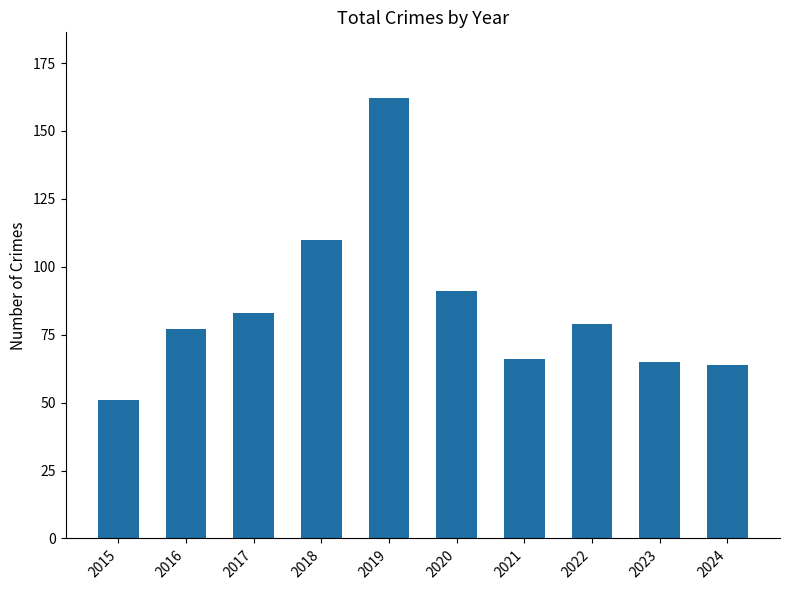

Reading left to right, extract all data points from this chart.

51	77	83	110	162	91	66	79	65	64